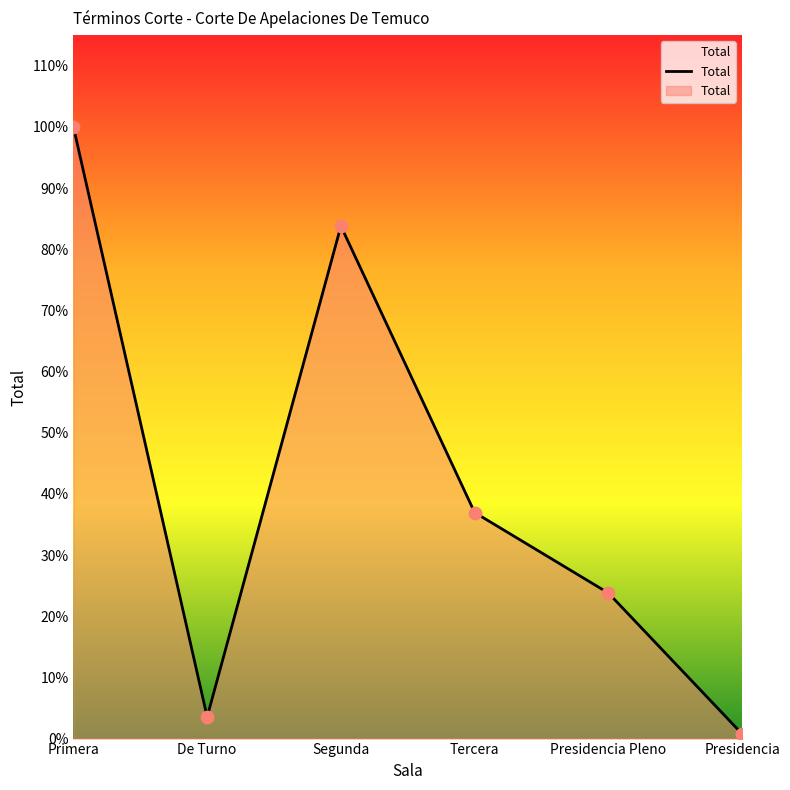

Approximately how many times larger is the value at Tercera compared to Presidencia?

48.7